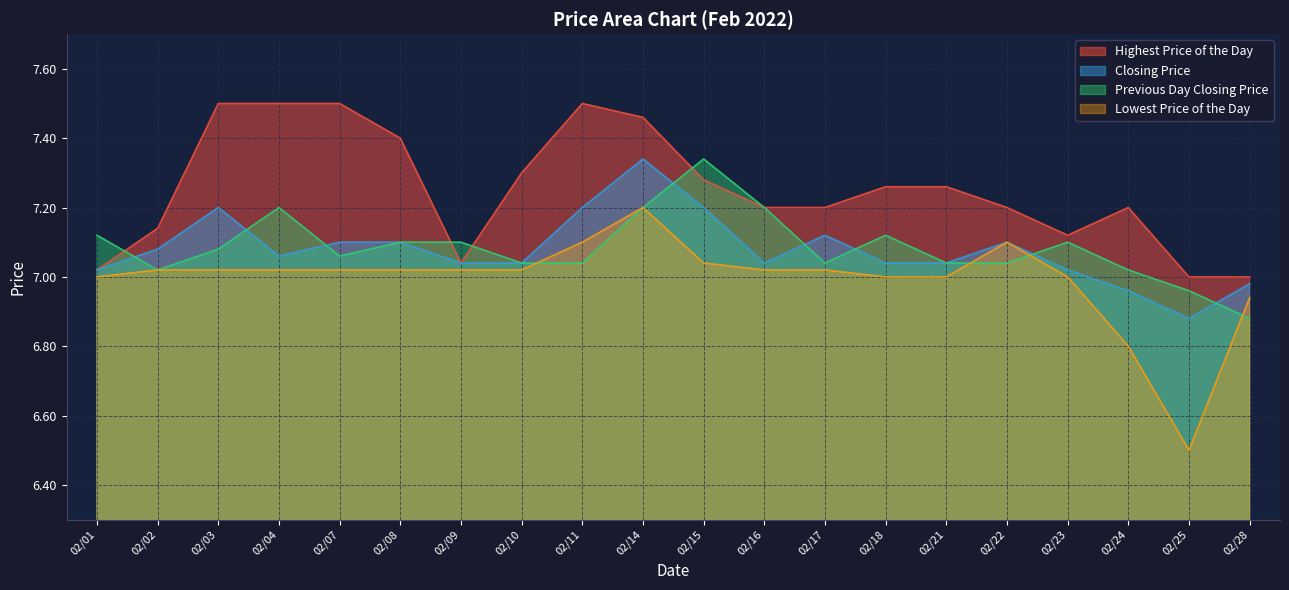

True or false: Previous Day Closing Price has more than 1 interior local peaks.

True